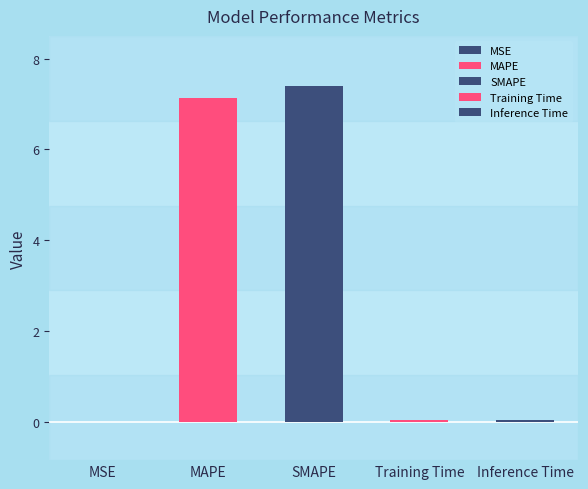

What is the difference between the second highest and second lowest values?

7.1